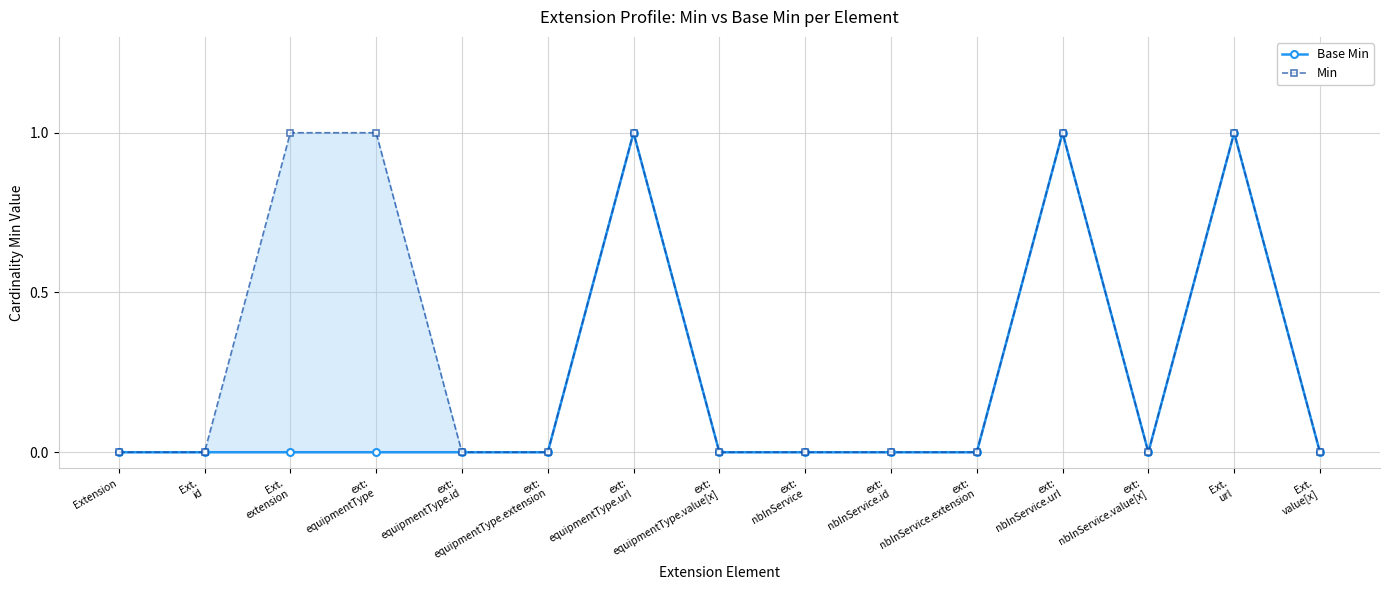

Rank the series by their average value, from lowest to highest.

Base Min, Min